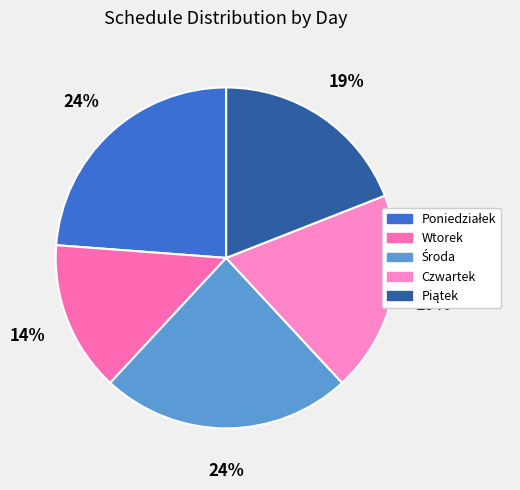

True or false: Poniedziałek accounts for 49% of the total.

False